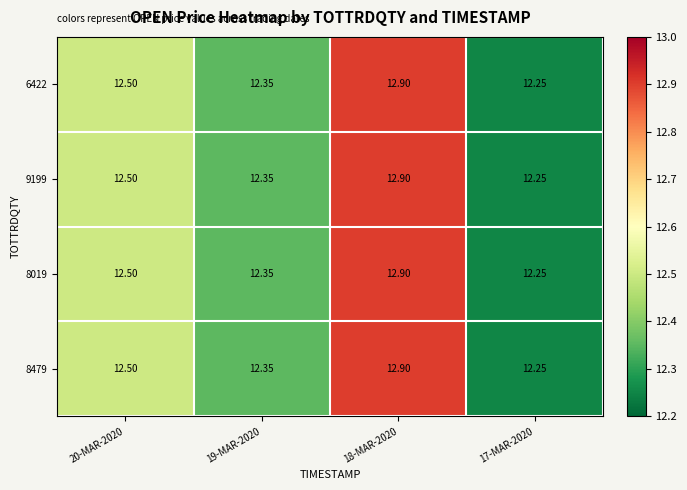

Is the value of 9199 at 18-MAR-2020 greater than the value of 6422 at 17-MAR-2020?

Yes